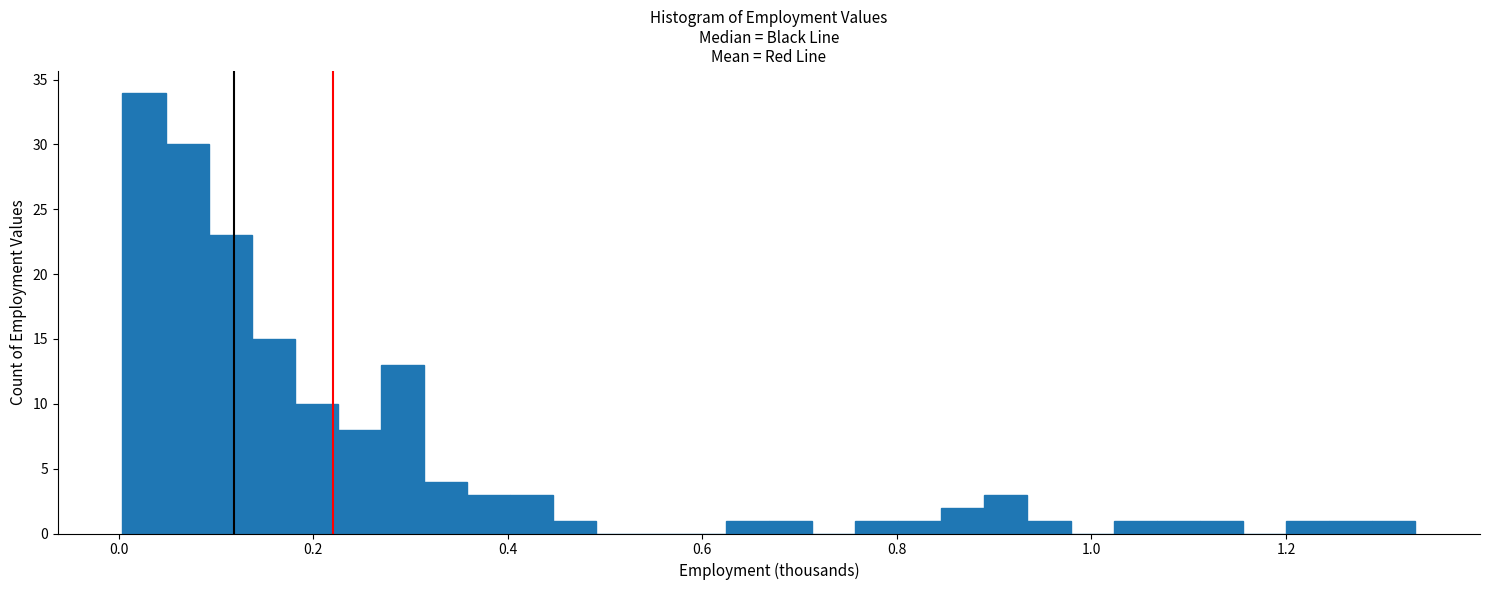

Around what value on the x-axis is the tallest bar? Give the approximate position of its centre, as read against the axis.

0.02